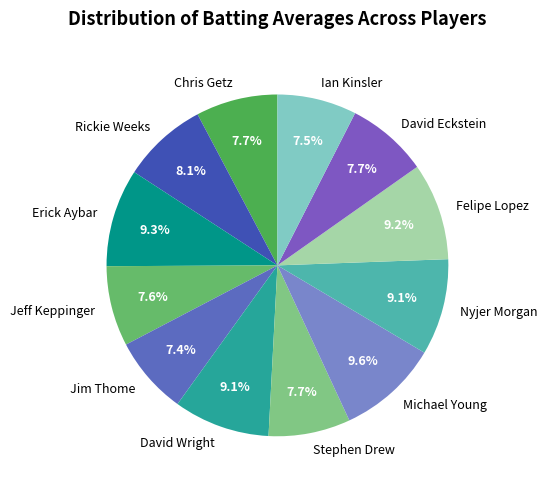

Is the sum of David Wright and Rickie Weeks greater than half?

No